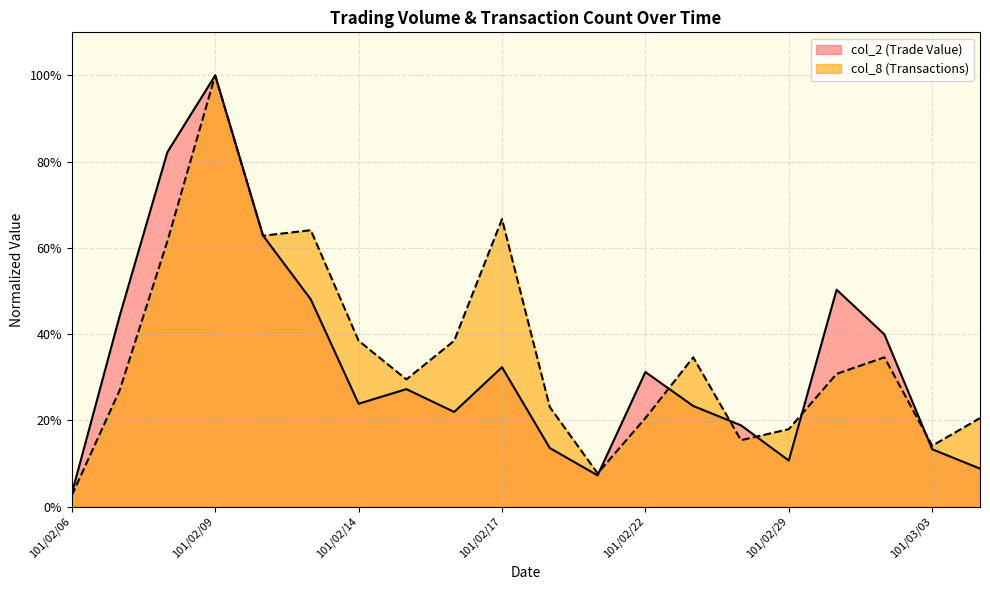

After their last crossing, which series has the higher values: col_2 or col_8?

col_8